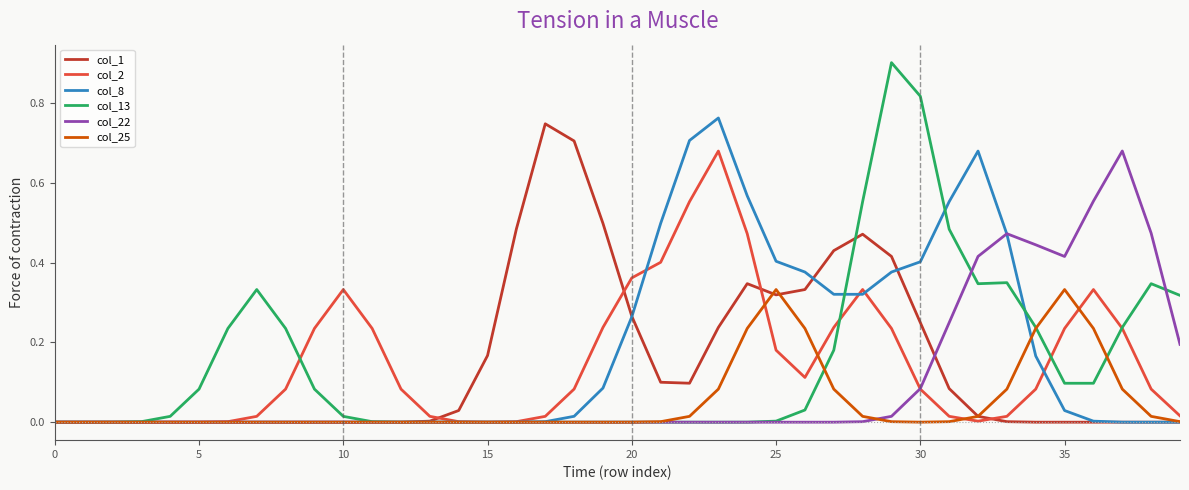

What is the maximum value shown in the chart?

0.9